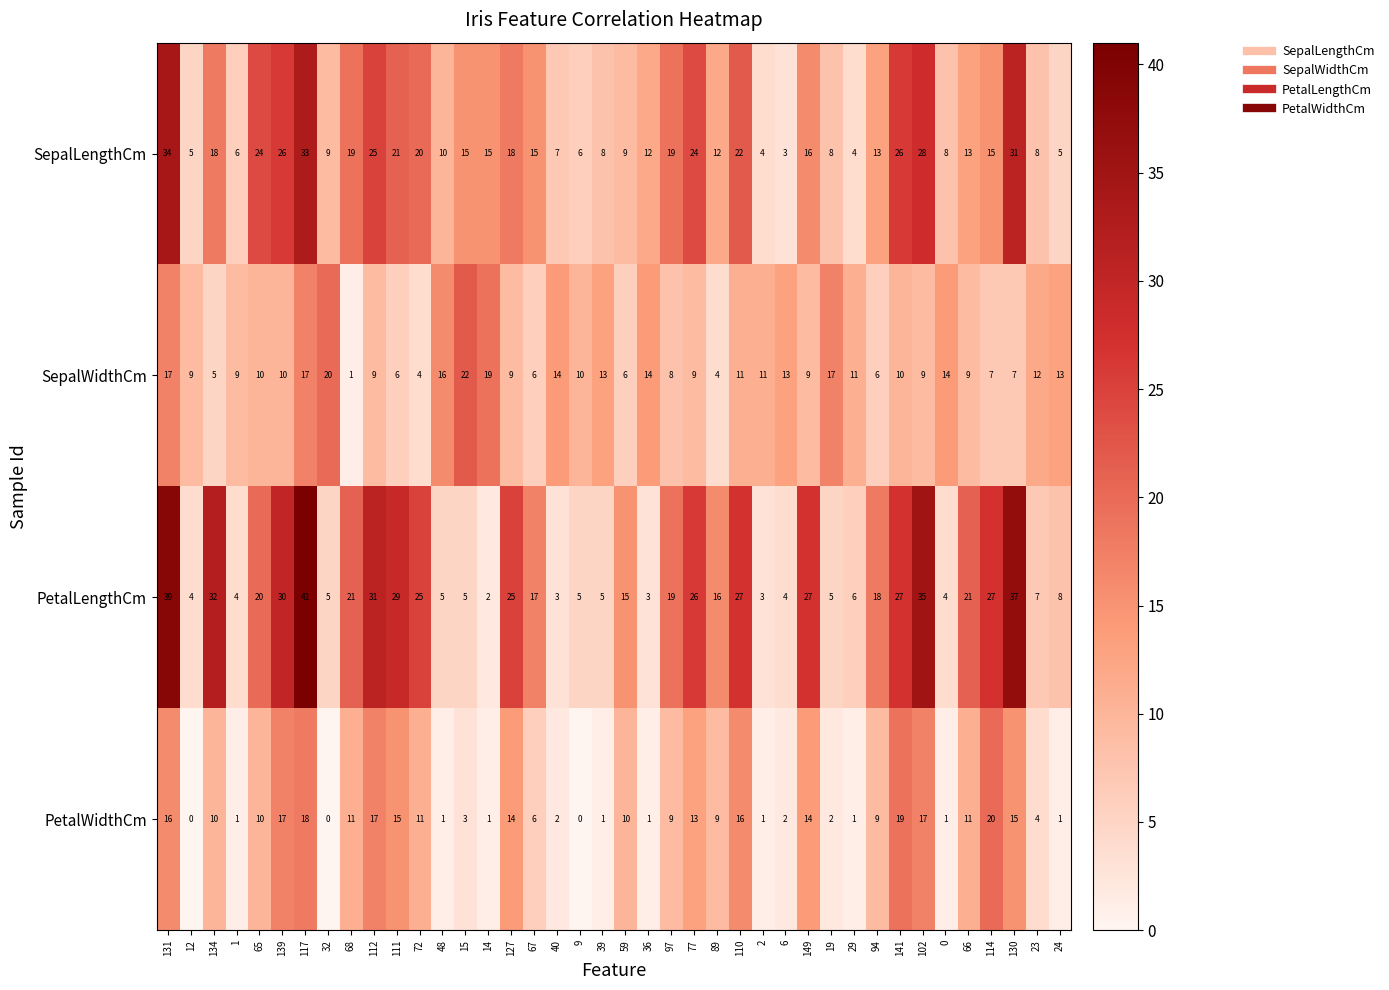

Is it true that PetalWidthCm equals 9 at 149?

False